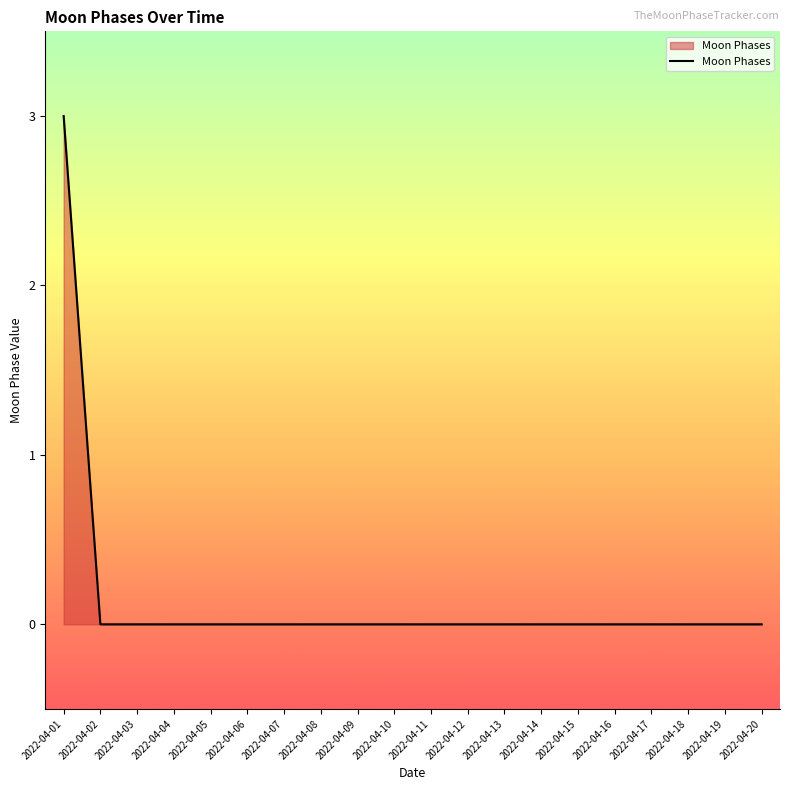

How many lines are shown in the chart?

1